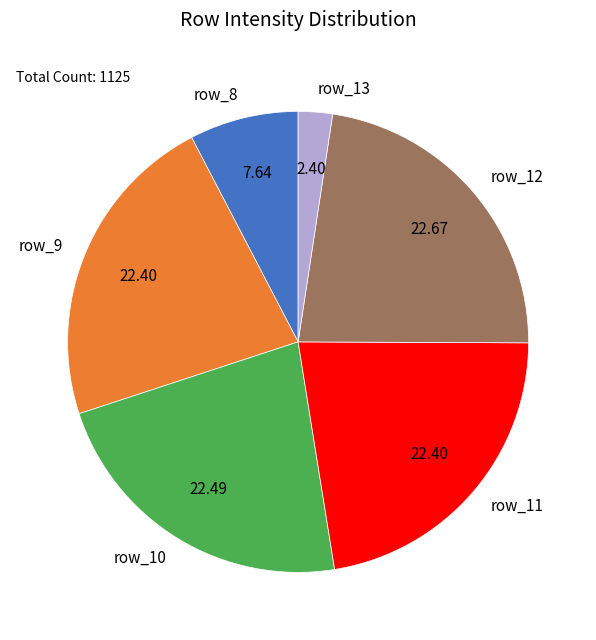

Combined, do row_9 and row_10 account for over 50%?

No